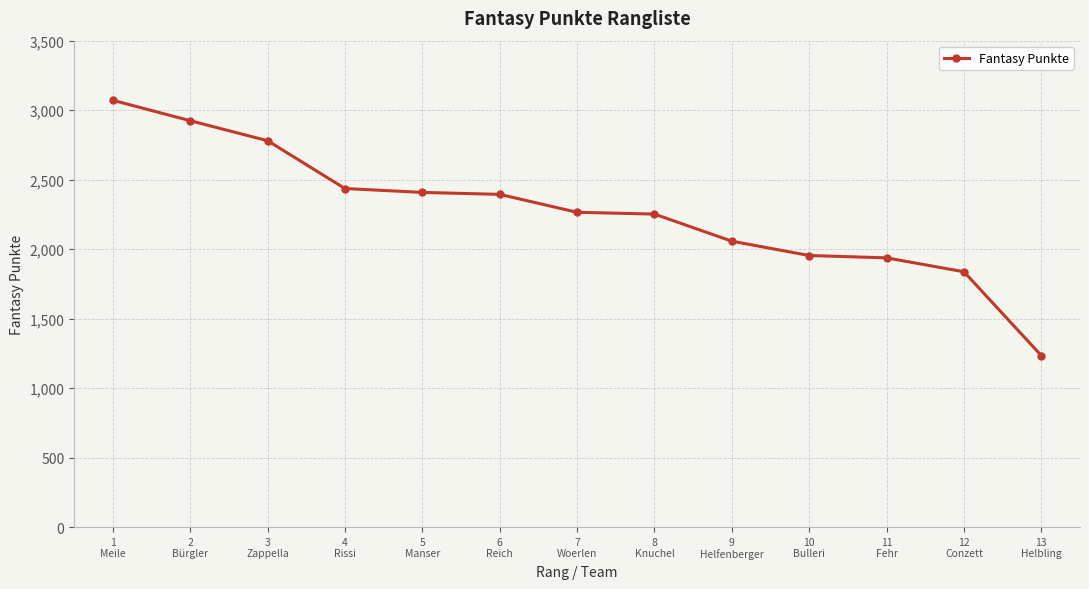

How many series are shown in this chart?

1